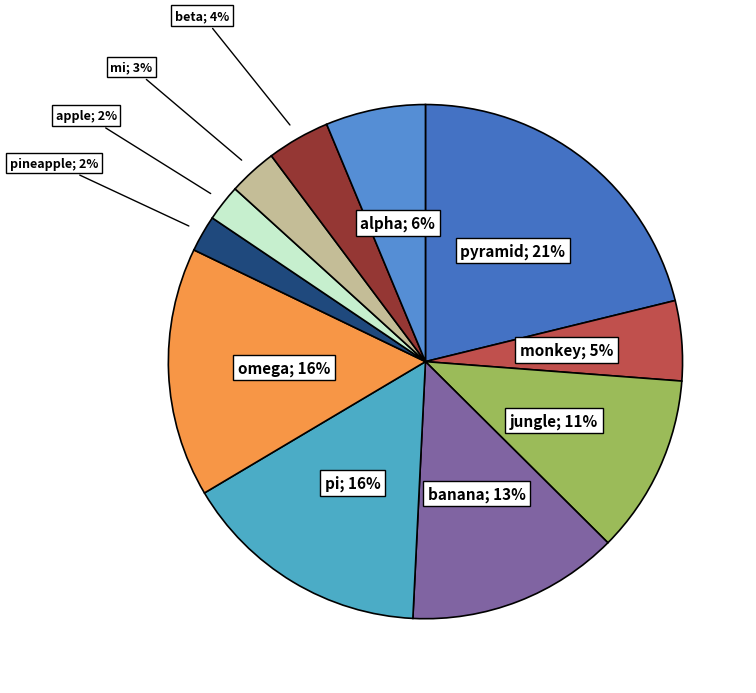

What is the smallest slice in the pie chart?

pineapple